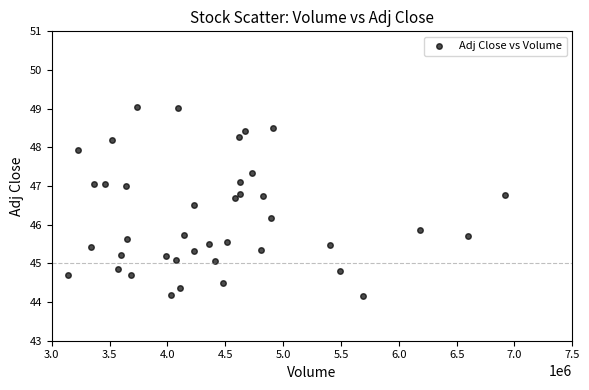

What is the range of Y values (max minus min)?

4.9